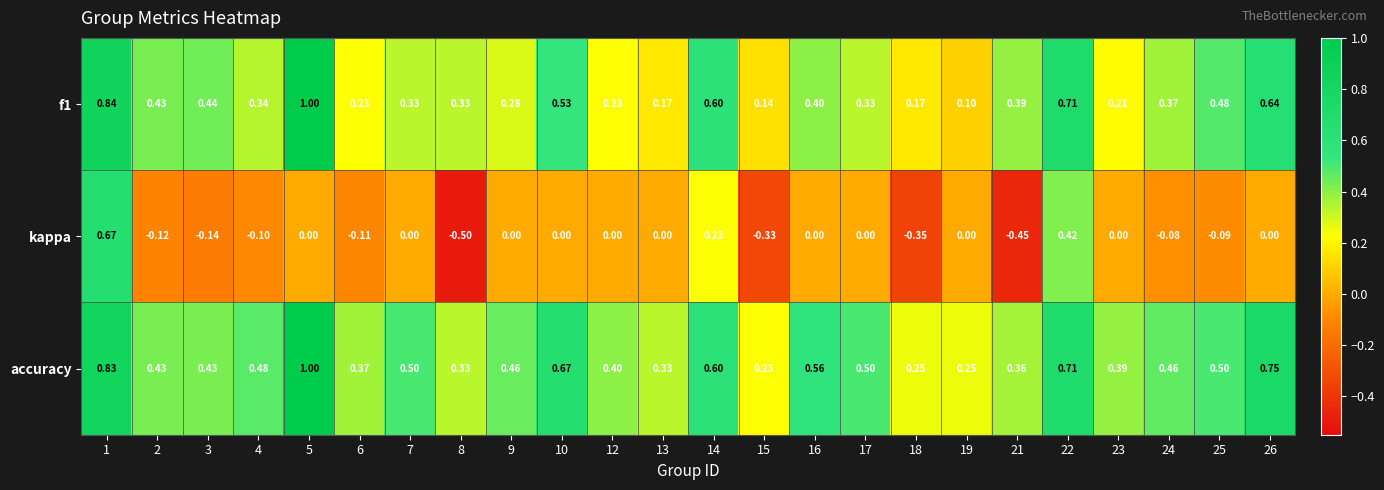

Is the value of accuracy at 8 greater than the value of f1 at 15?

Yes